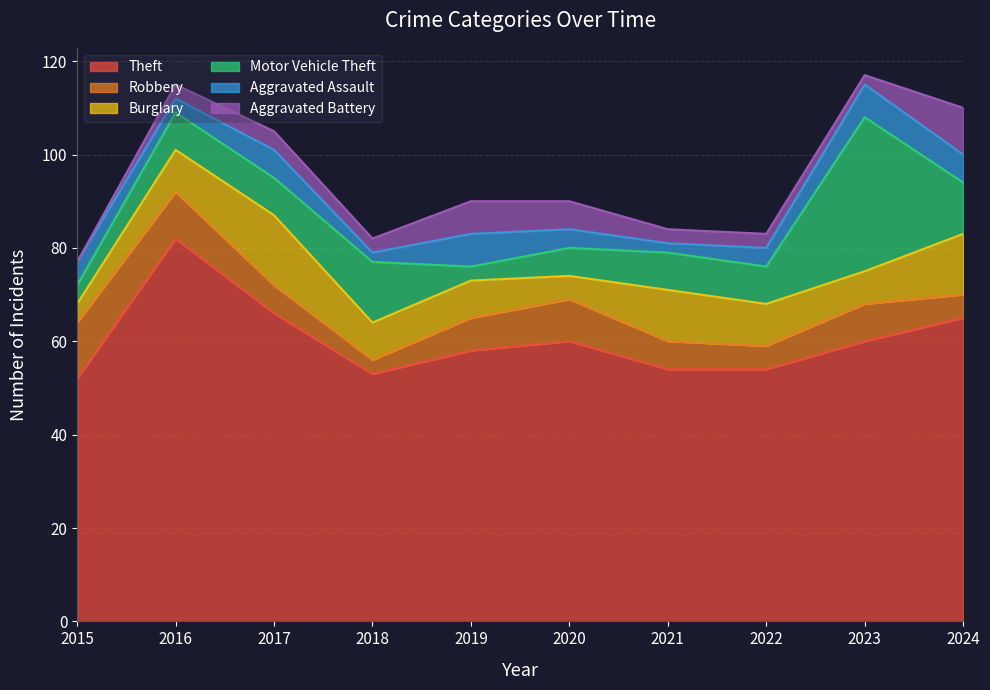

Reading left to right, list all the values displayed in this chart.

Theft: 2015=52	2016=82	2017=66	2018=53	2019=58	2020=60	2021=54	2022=54	2023=60	2024=65
Robbery: 2015=12	2016=10	2017=6	2018=3	2019=7	2020=9	2021=6	2022=5	2023=8	2024=5
Burglary: 2015=4	2016=9	2017=15	2018=8	2019=8	2020=5	2021=11	2022=9	2023=7	2024=13
Motor Vehicle Theft: 2015=4	2016=8	2017=8	2018=13	2019=3	2020=6	2021=8	2022=8	2023=33	2024=11
Aggravated Assault: 2015=5	2016=3	2017=6	2018=2	2019=7	2020=4	2021=2	2022=4	2023=7	2024=6
Aggravated Battery: 2015=0	2016=3	2017=4	2018=3	2019=7	2020=6	2021=3	2022=3	2023=2	2024=10